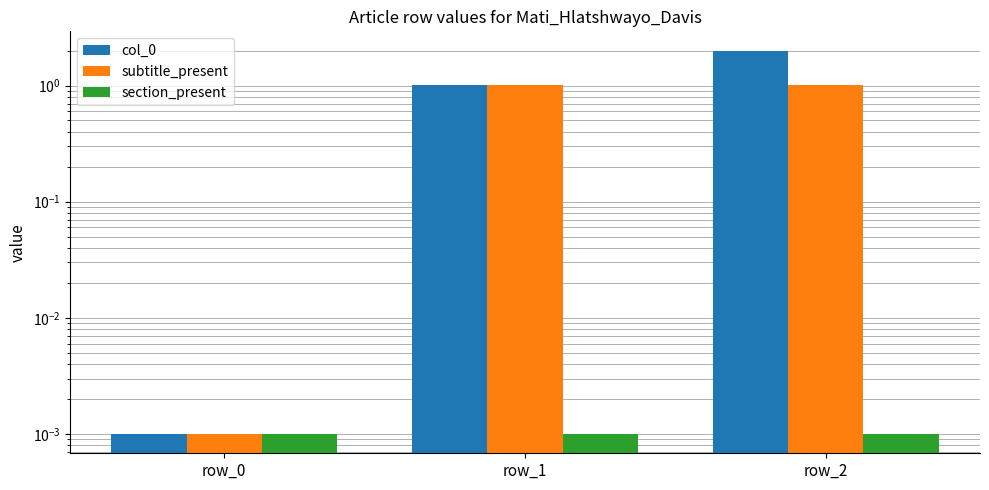

Which series has the largest total across all categories?

col_0